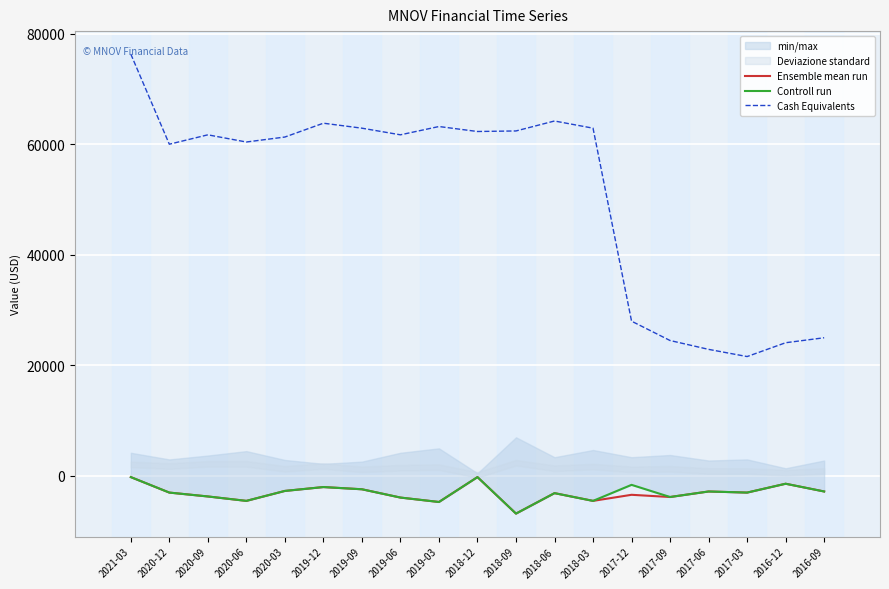

True or false: Cash Equivalents has more than 1 points higher than both neighbors.

True